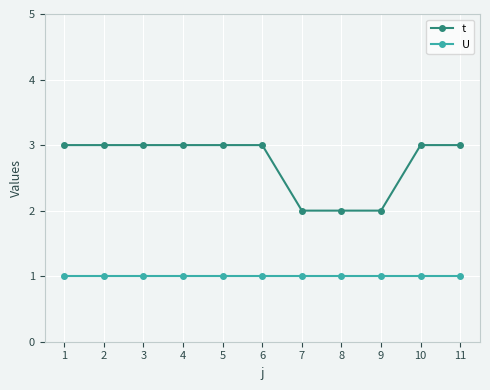

Is it true that t equals 3 at 4?

True